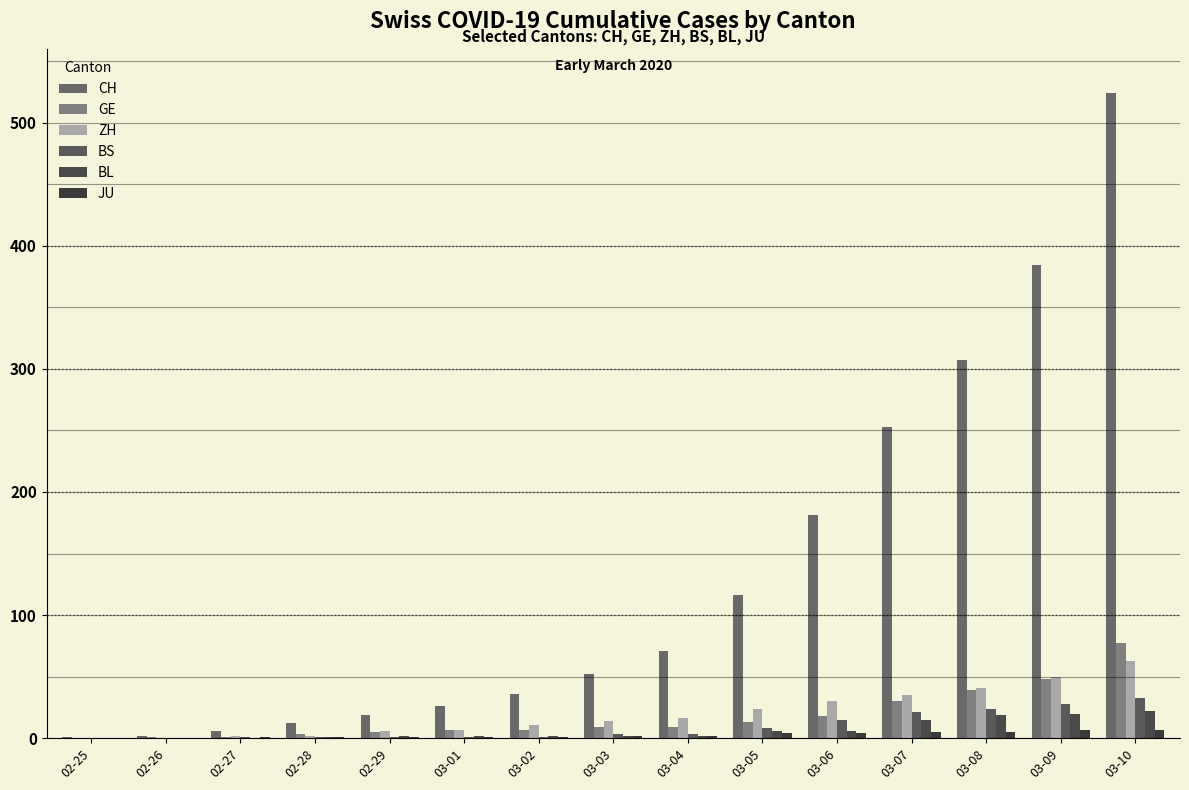

Is the value of CH at 03-03 greater than the value of GE at 03-01?

Yes